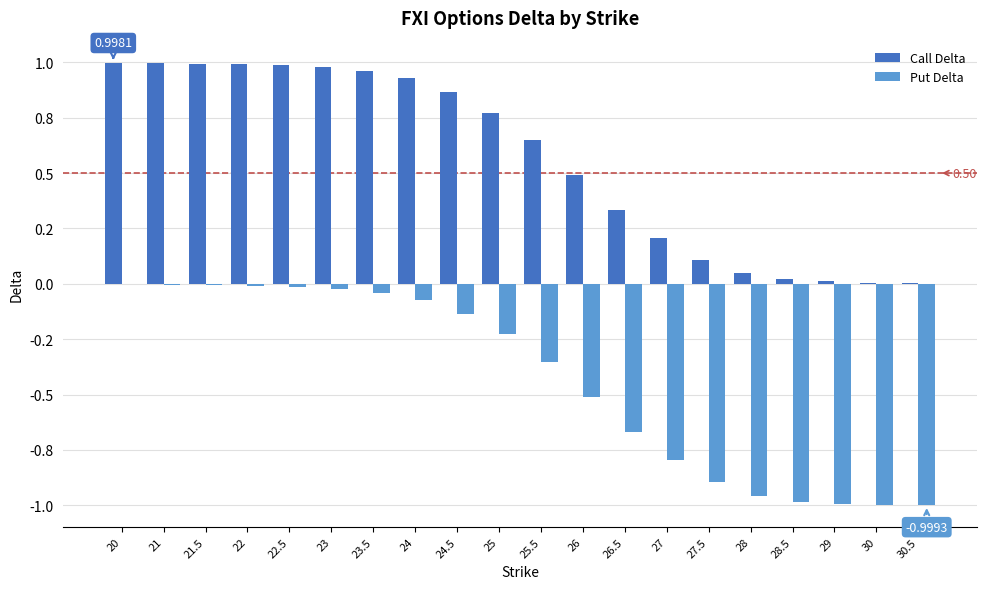

Which series changed the most between 23 and 23.5?

Put Delta